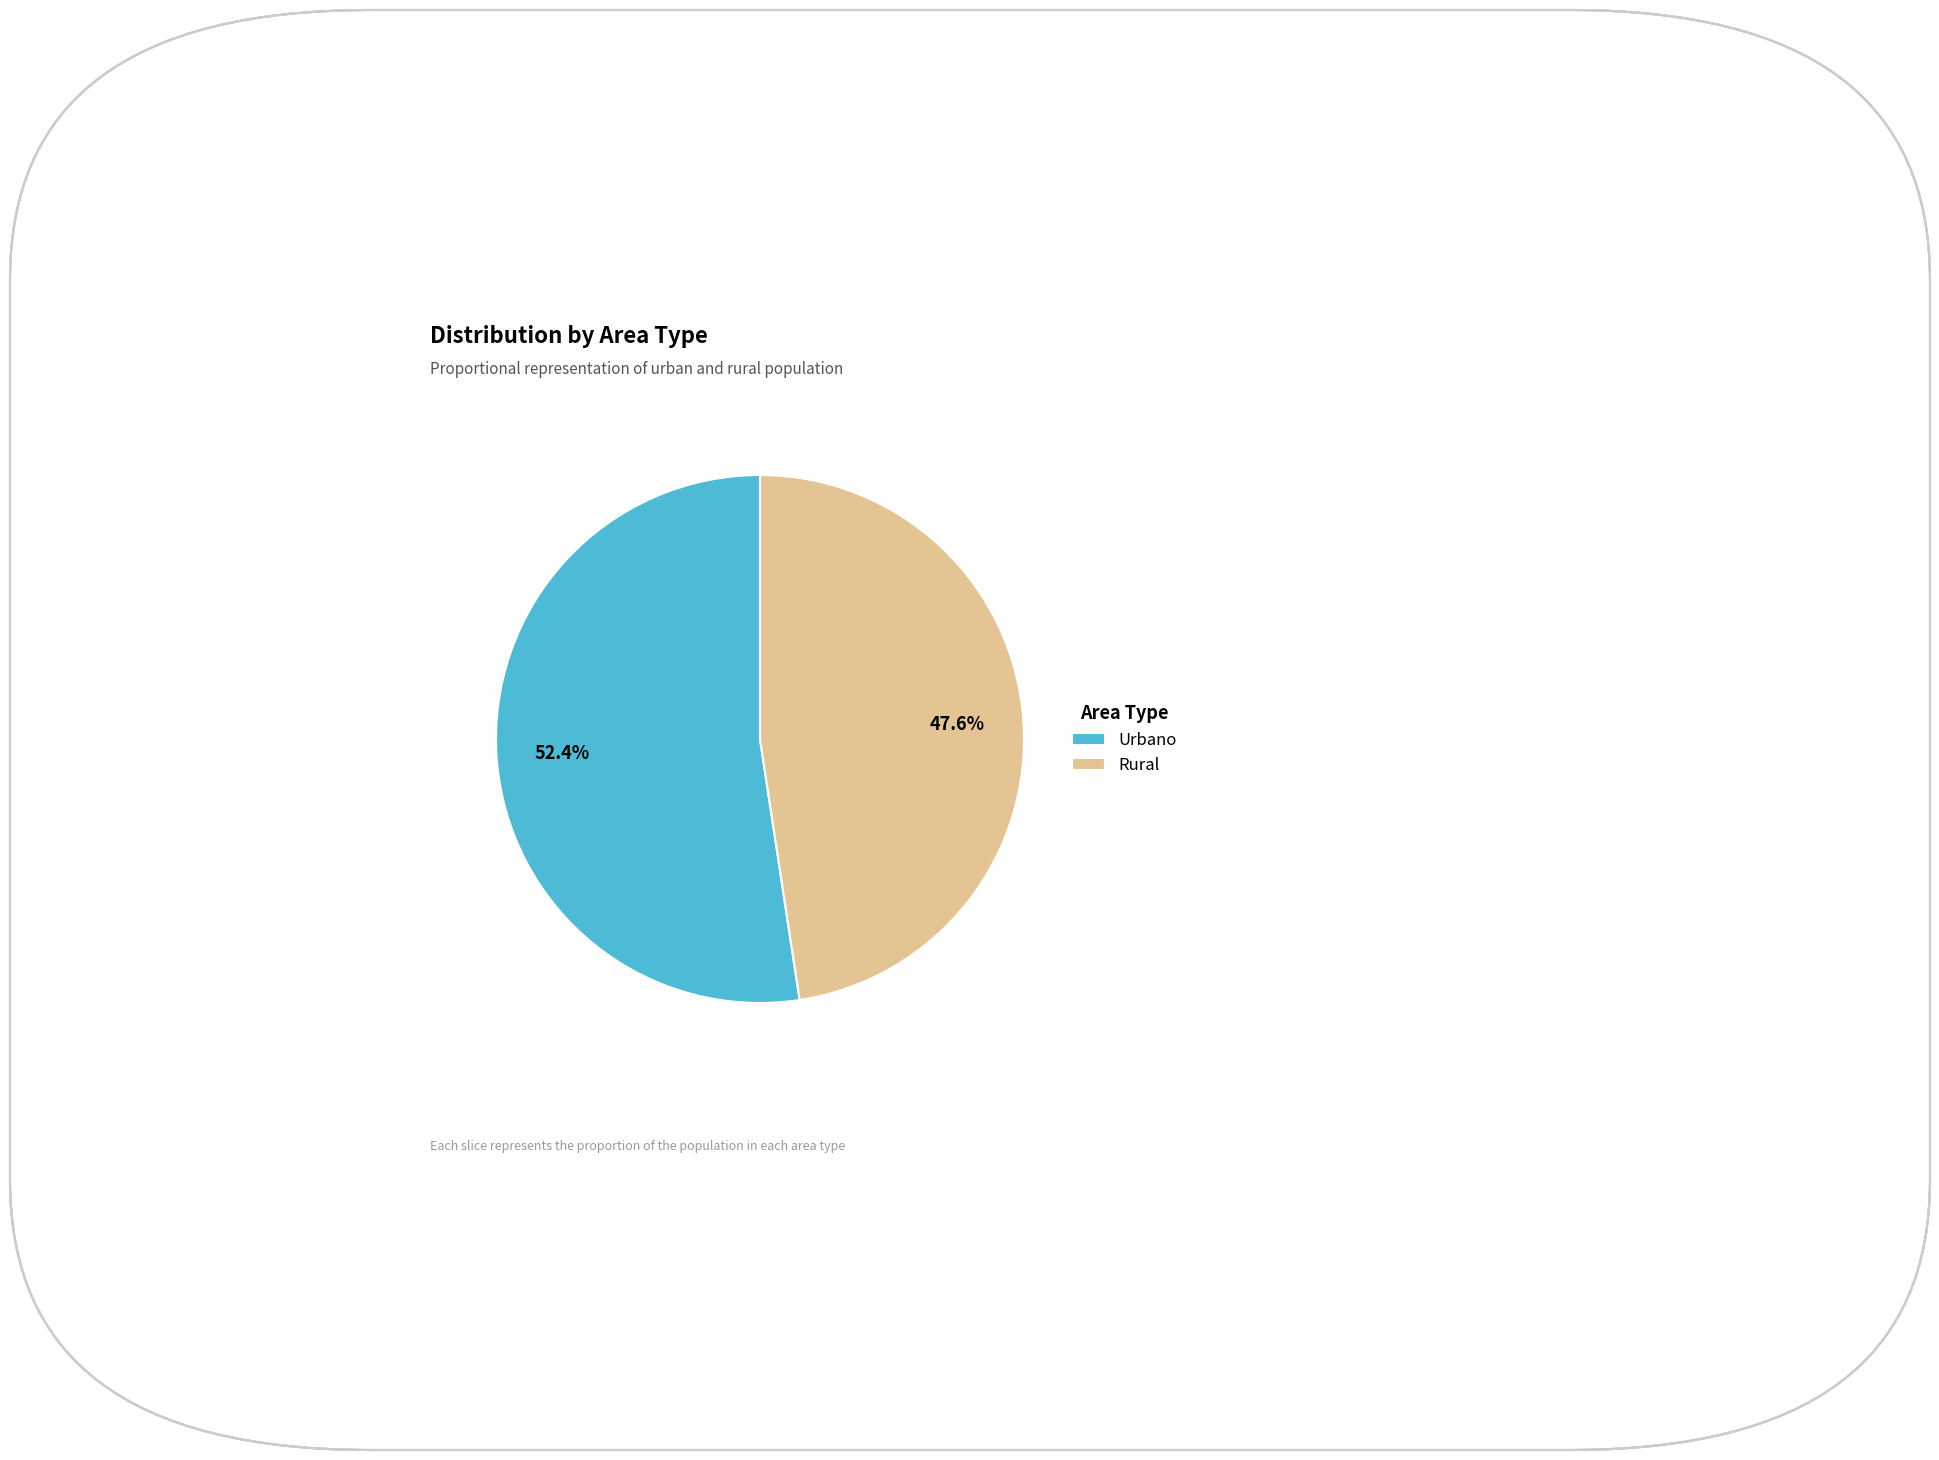

Is there a majority slice in this chart?

Yes